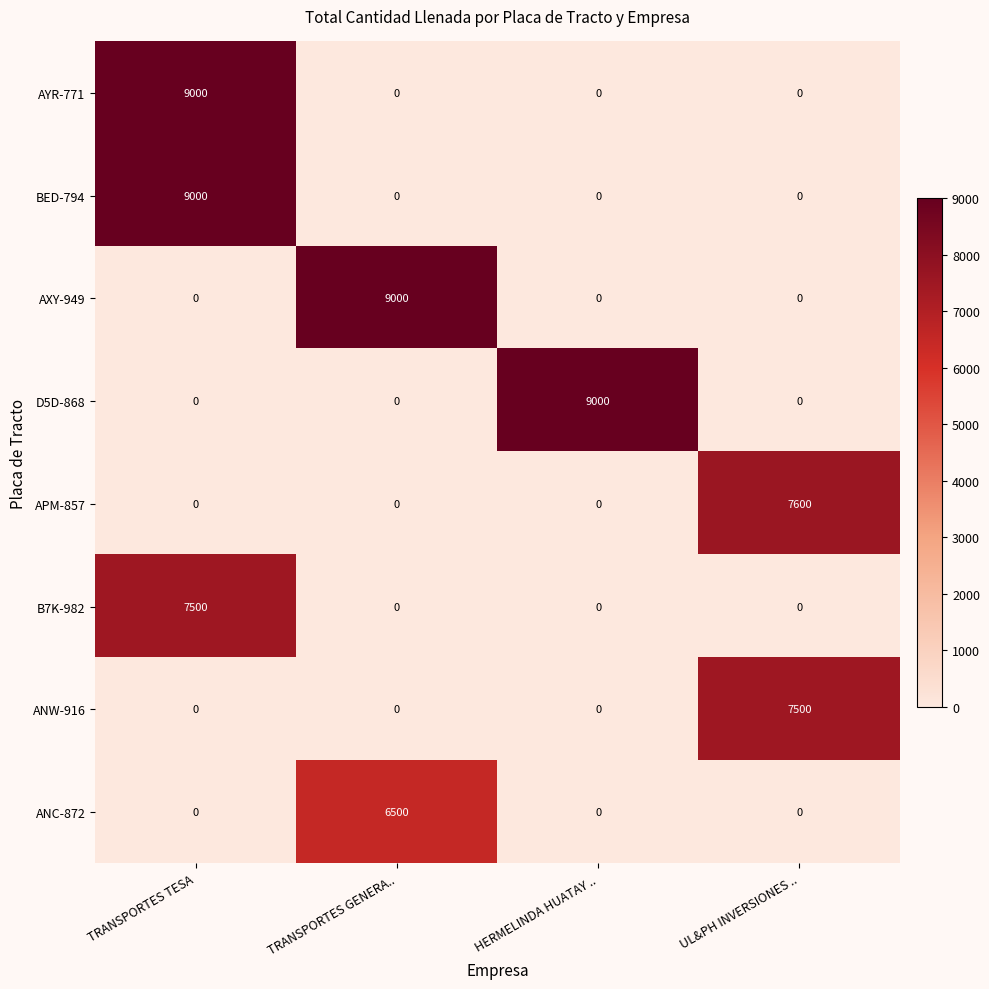

What is the spread (max minus min) of values at UL&PH INVERSIONES ..?

7600